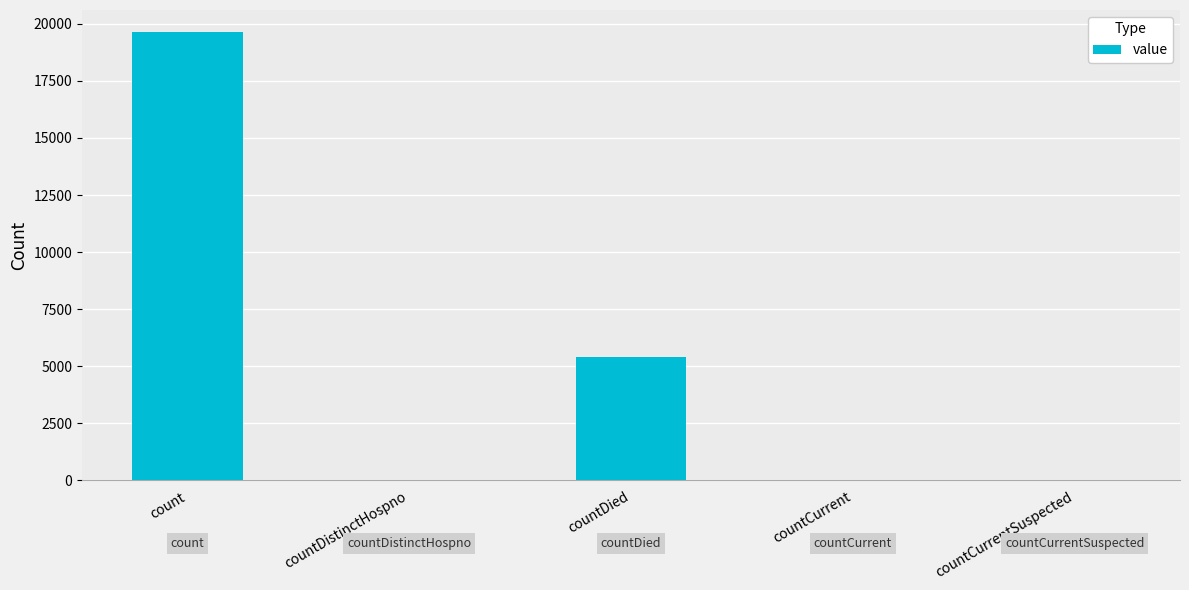

Which has a higher value, countCurrentSuspected or countDied?

countDied